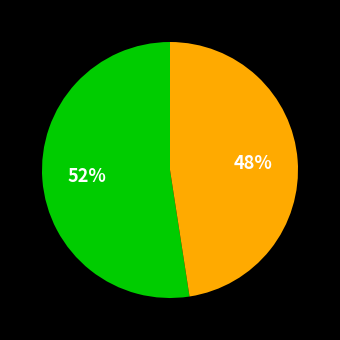

To the nearest percent, what is the average slice percentage?

50%